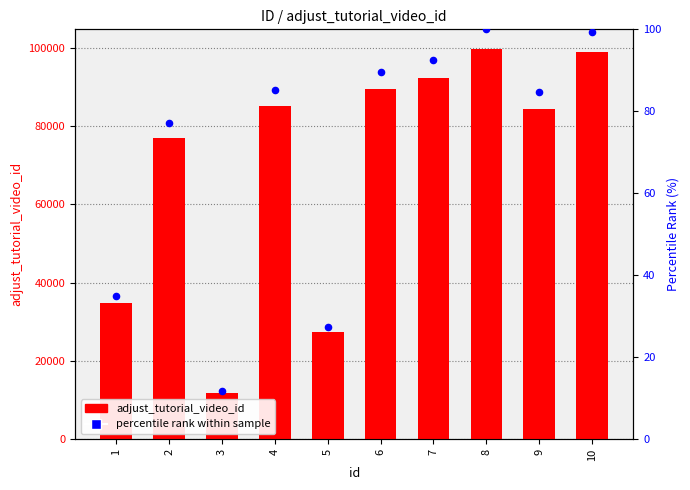

At how many categories does at least one series exceed 14504?

9